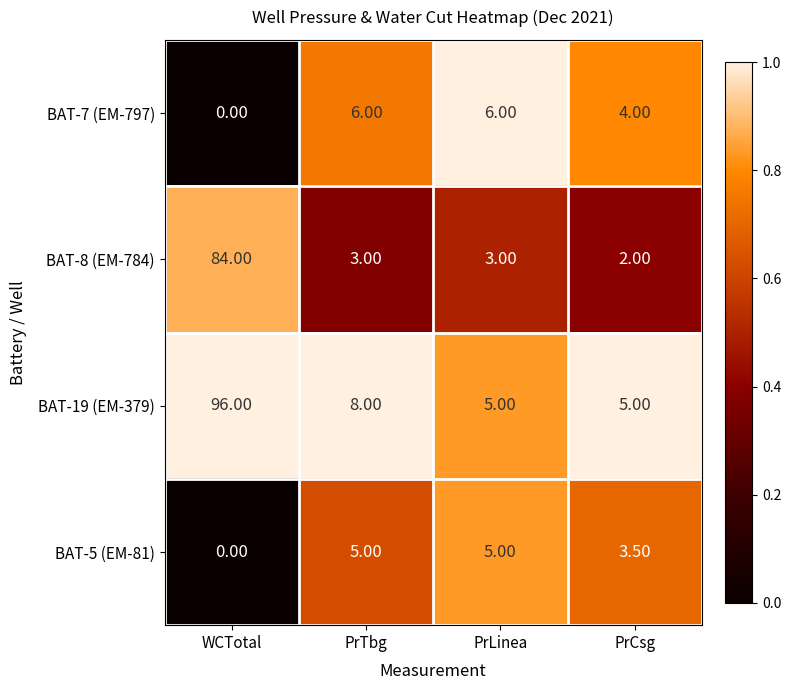

List the series in order of their peak value, lowest first.

BAT-5 (EM-81), BAT-7 (EM-797), BAT-8 (EM-784), BAT-19 (EM-379)